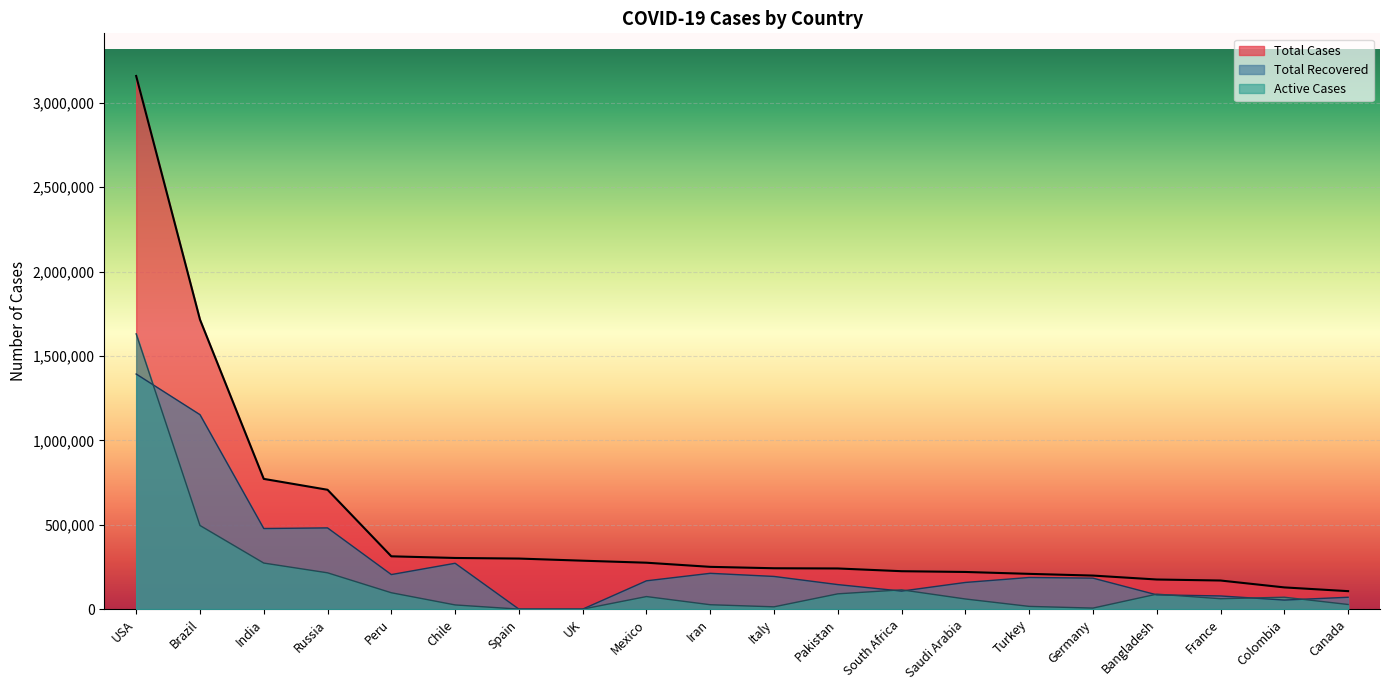

At how many categories does at least one series exceed 1380133?

2